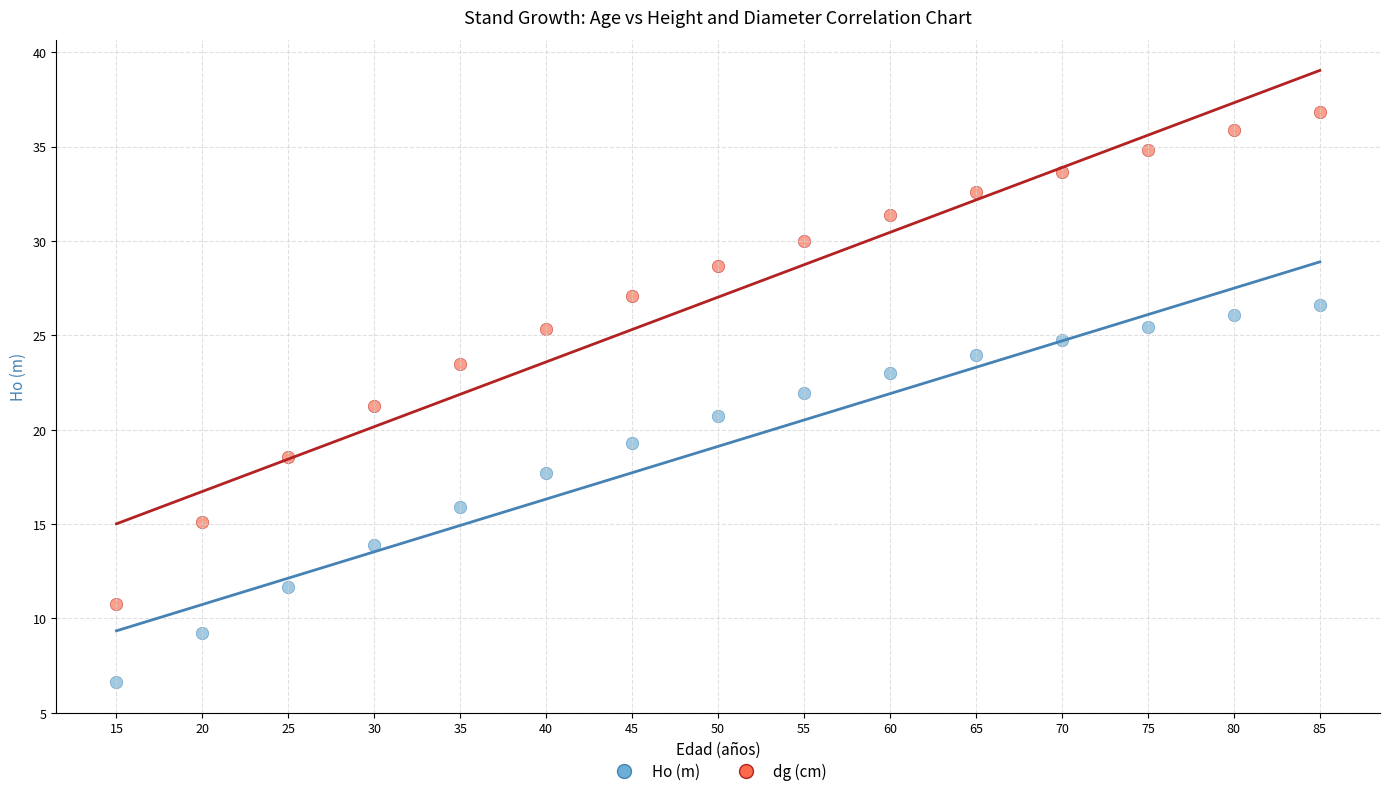

Which series contains the lowest Y value?

Ho (m)